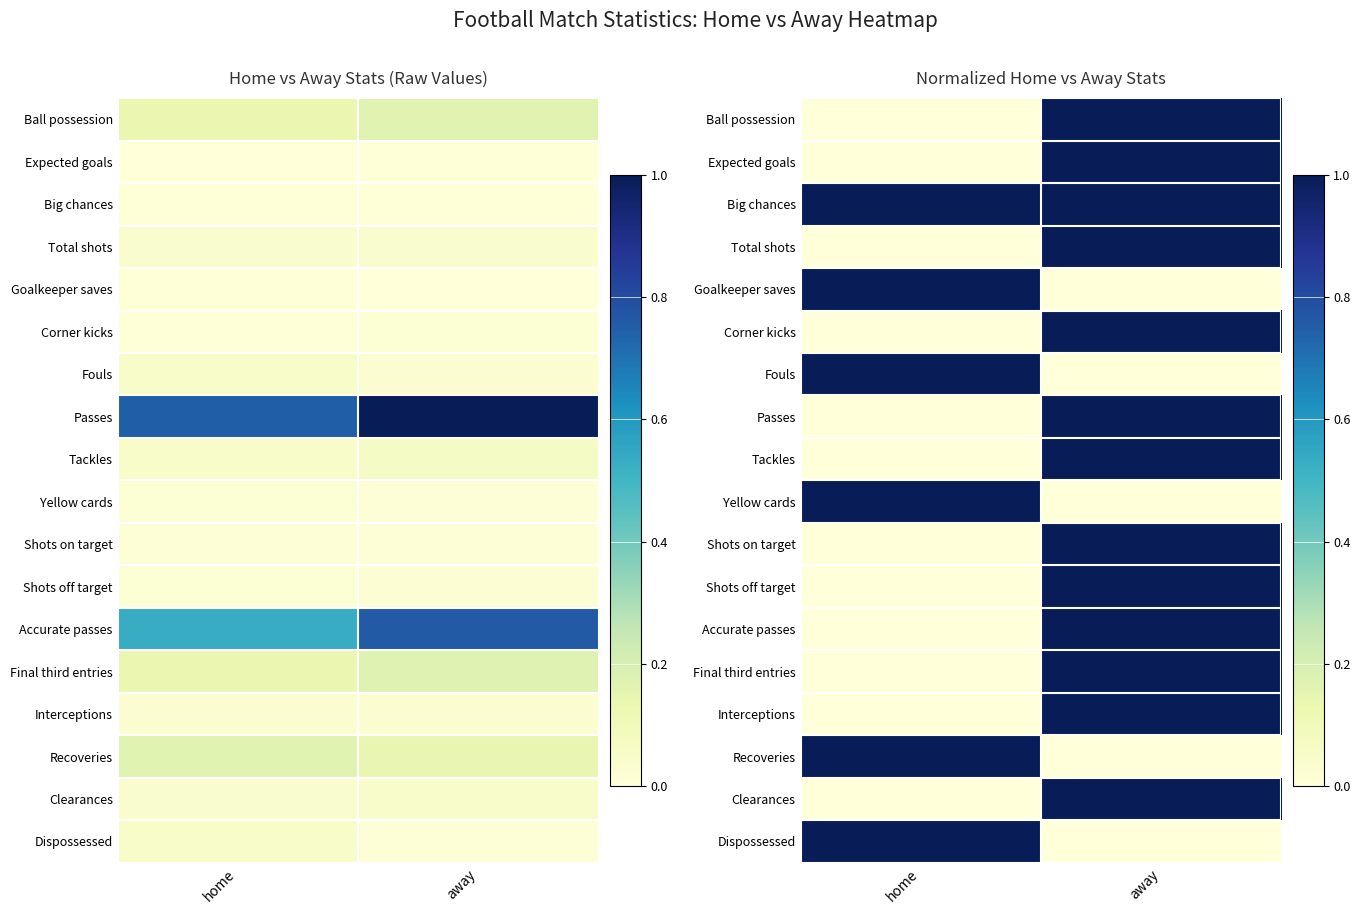

What is the difference between the maximum and minimum values in the Corner kicks series?

1